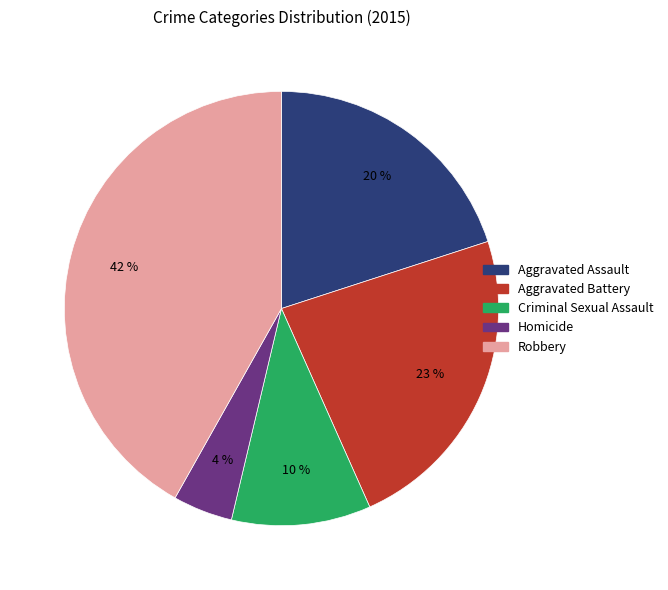

Is it true that Aggravated Battery is 9% of the pie?

False